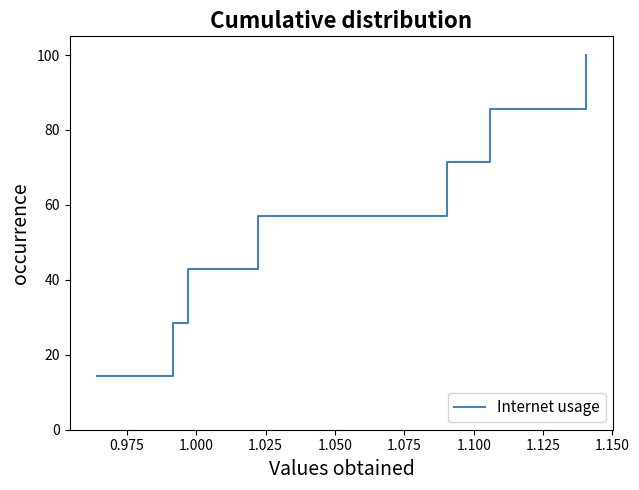

What is the average value?

57.1